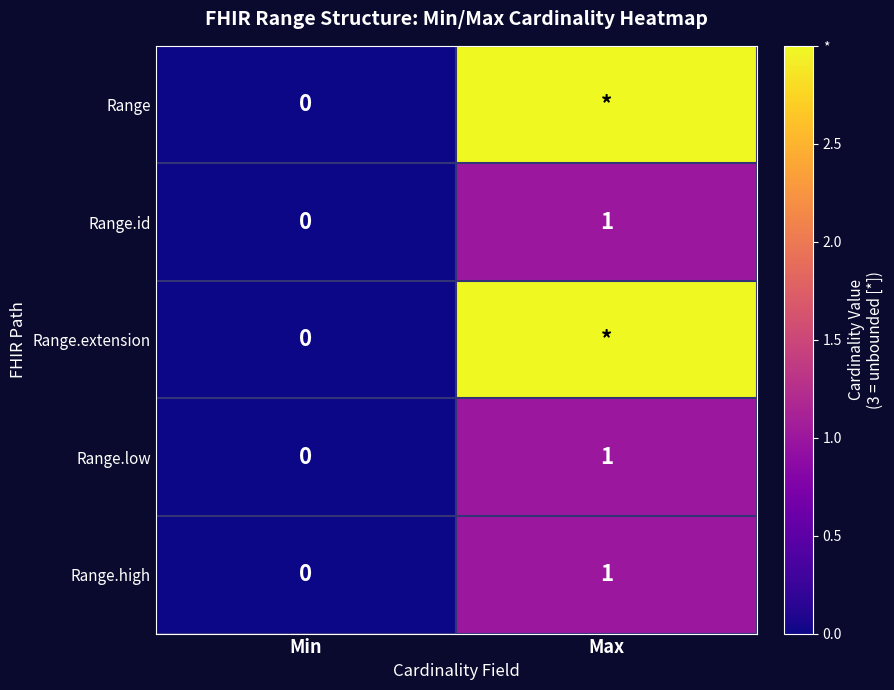

How many data points does each series have?

2